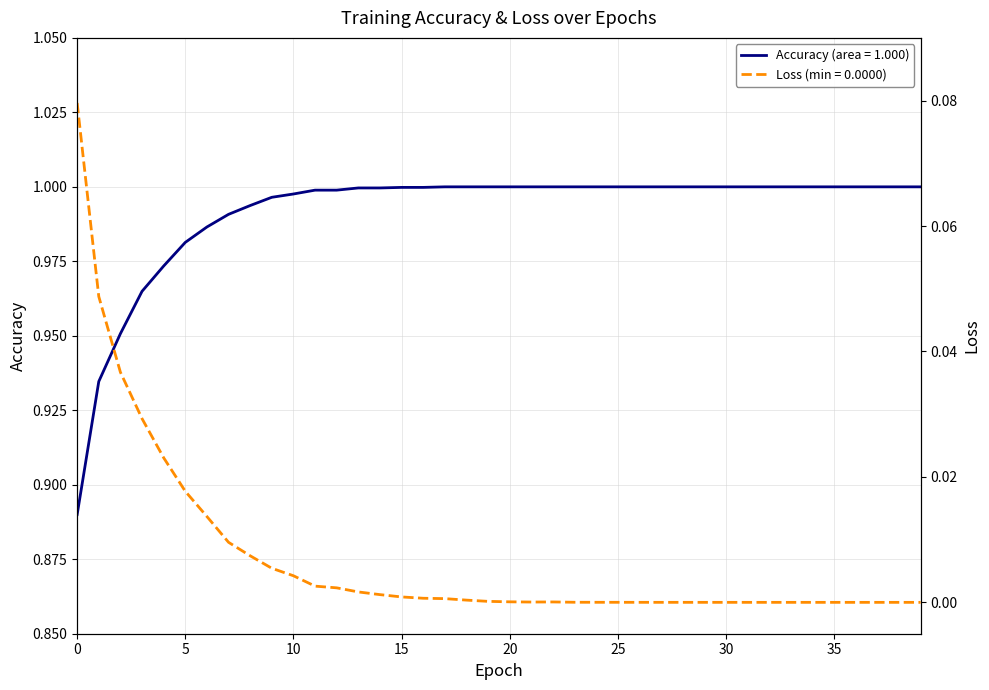

In loss, how many points are lower than both neighbors (excluding endpoints)?

1